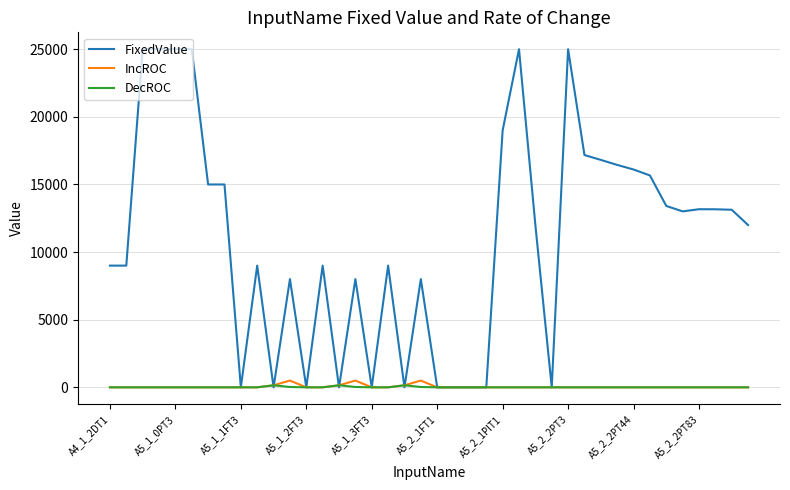

What is the maximum value shown in the chart?

25000